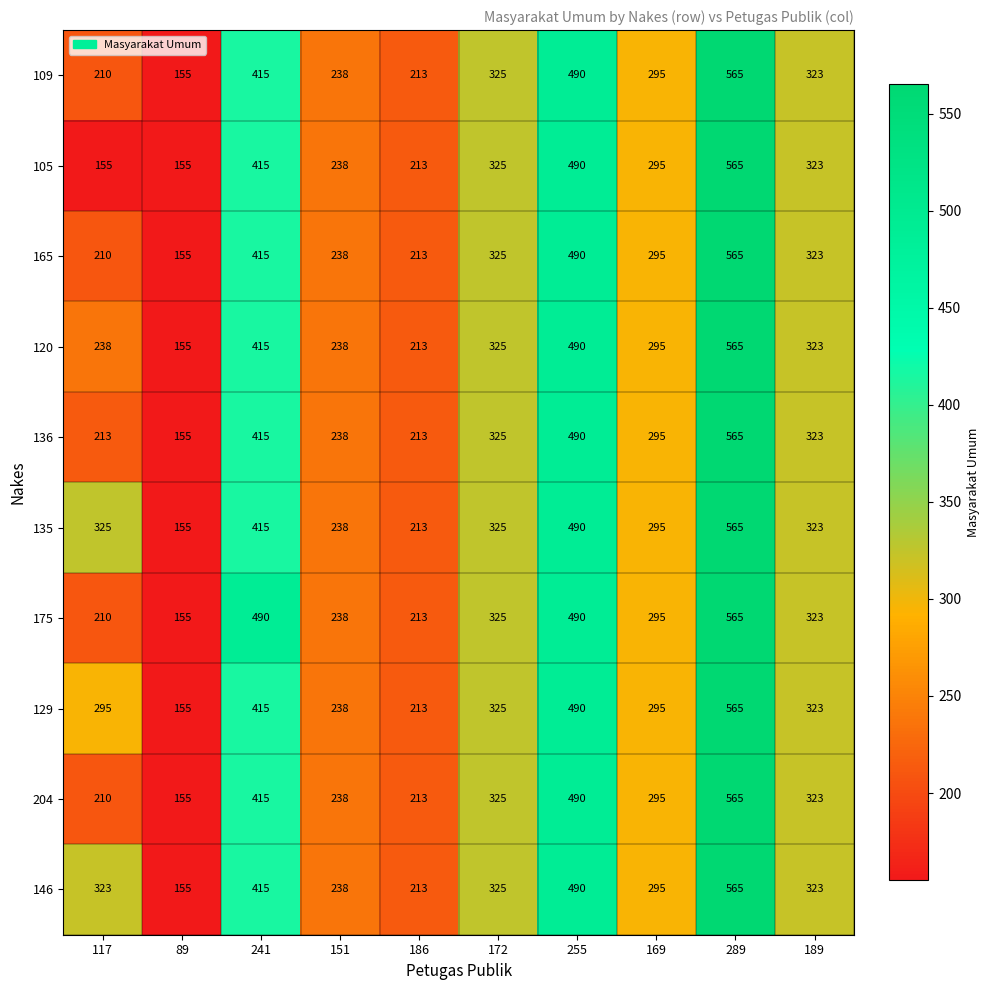

Which label corresponds to the largest value in the chart?

289